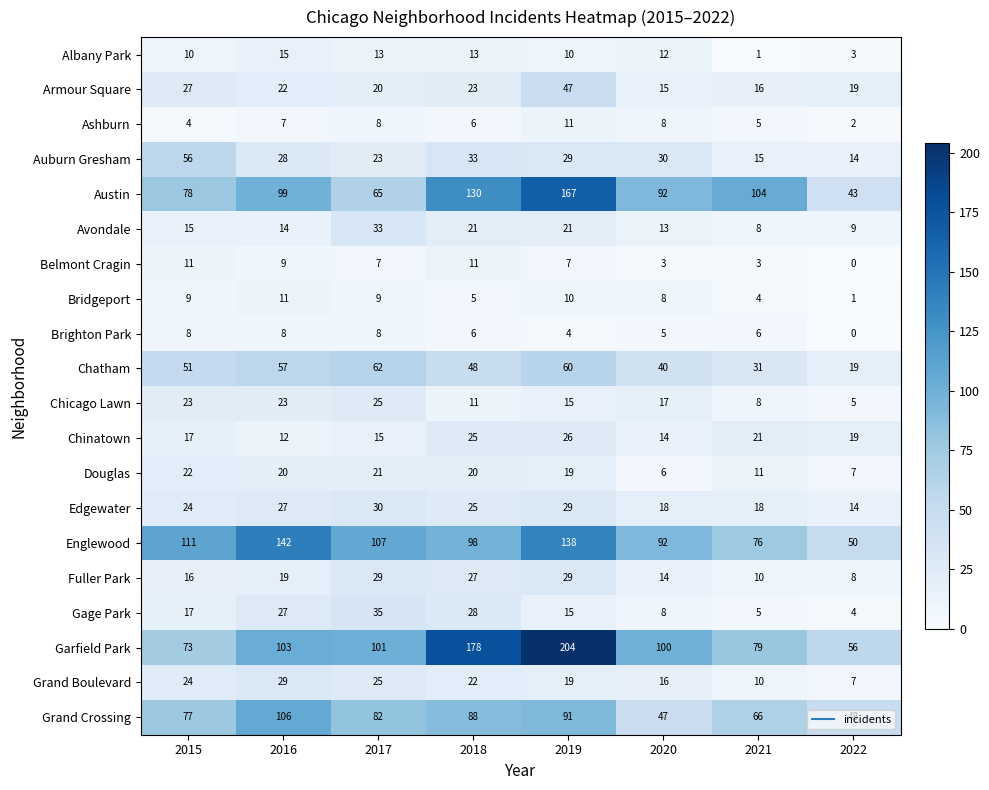

Between 2016 and 2019, which series saw the biggest shift?

Garfield Park